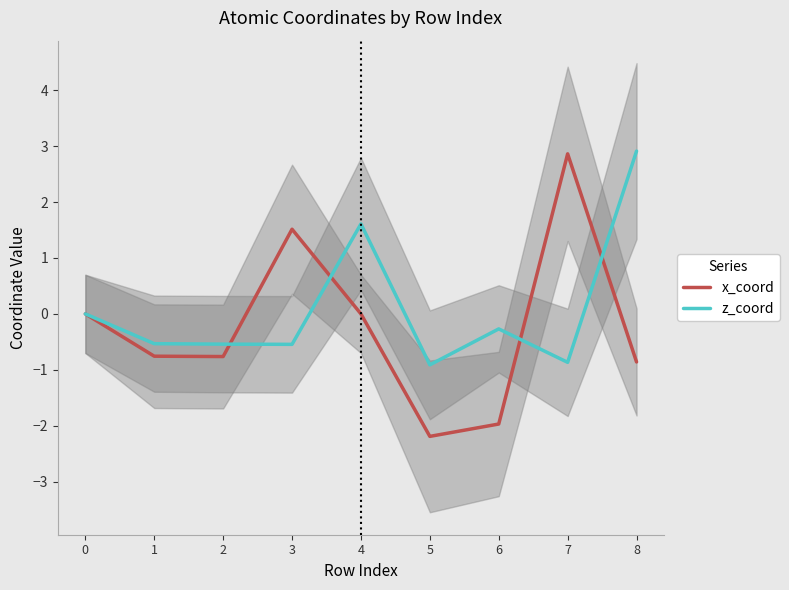

Which category has the highest value in the x_coord series?

7